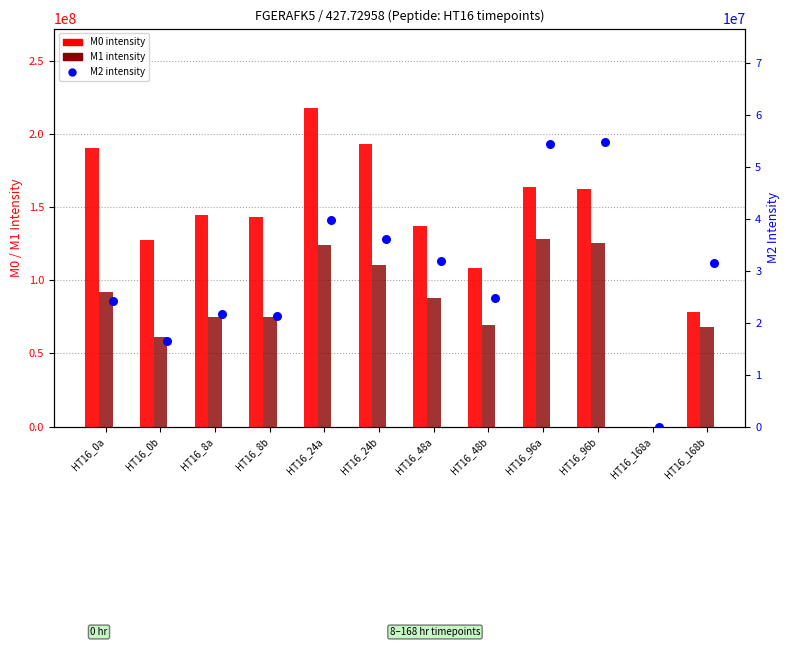

What is the total value across all series at HT16_0a?

306012490